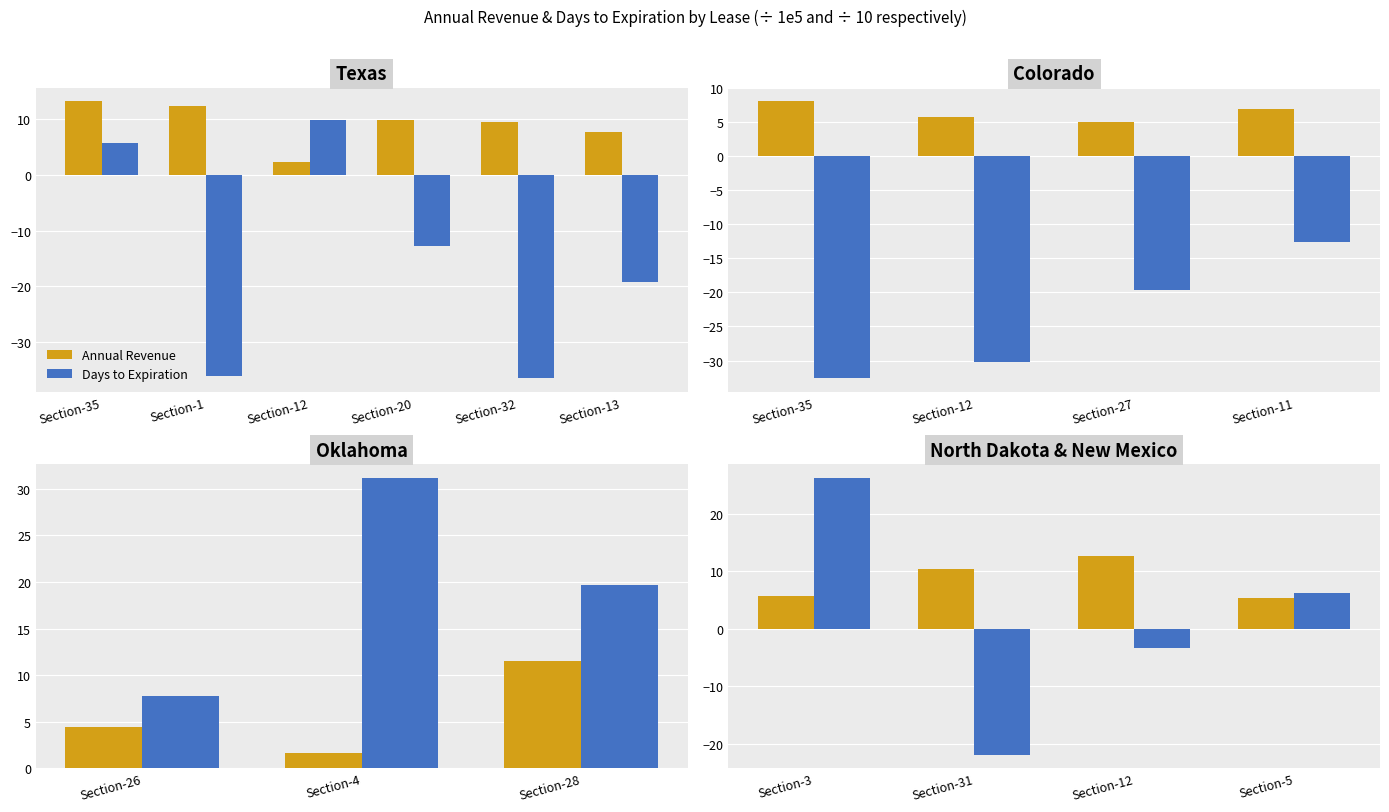

Which series has the widest spread of values?

Days to Expiration